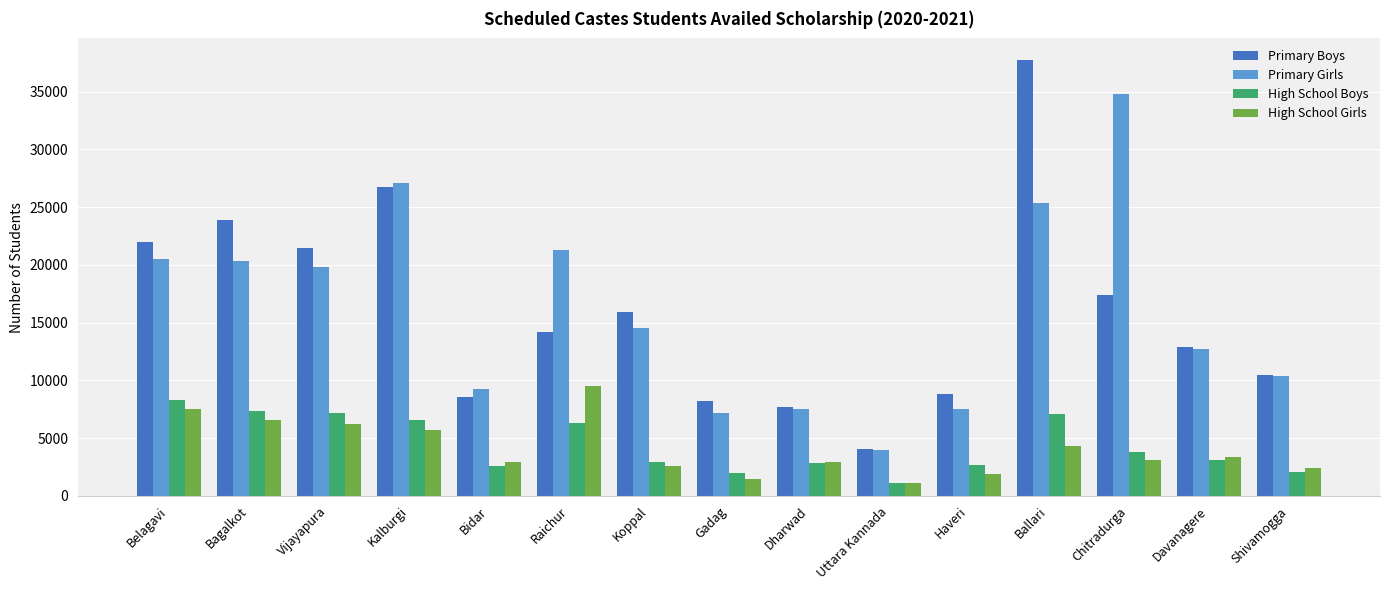

What is the sum of all High School Boys values?

65642